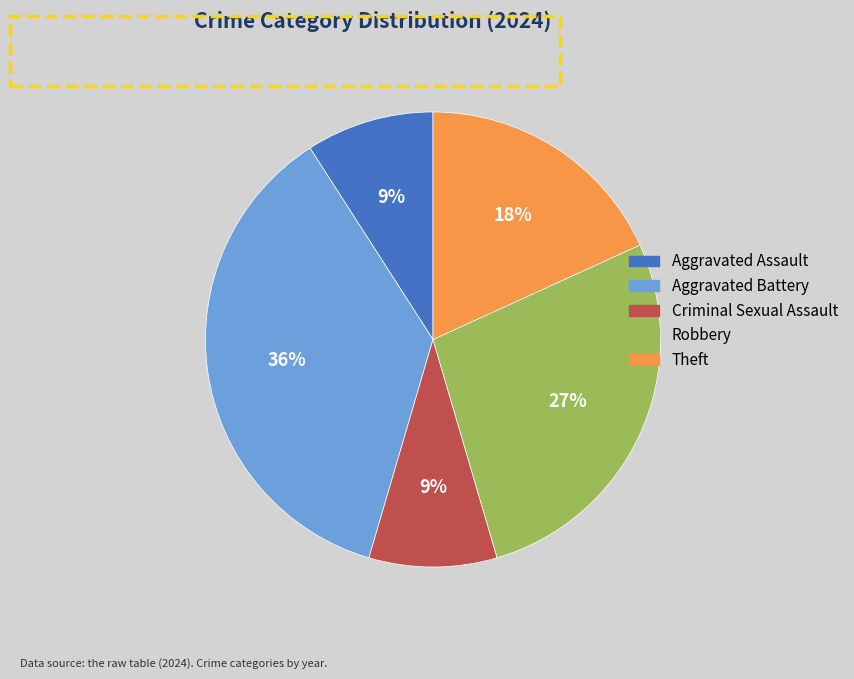

Count the number of slices in the pie.

5